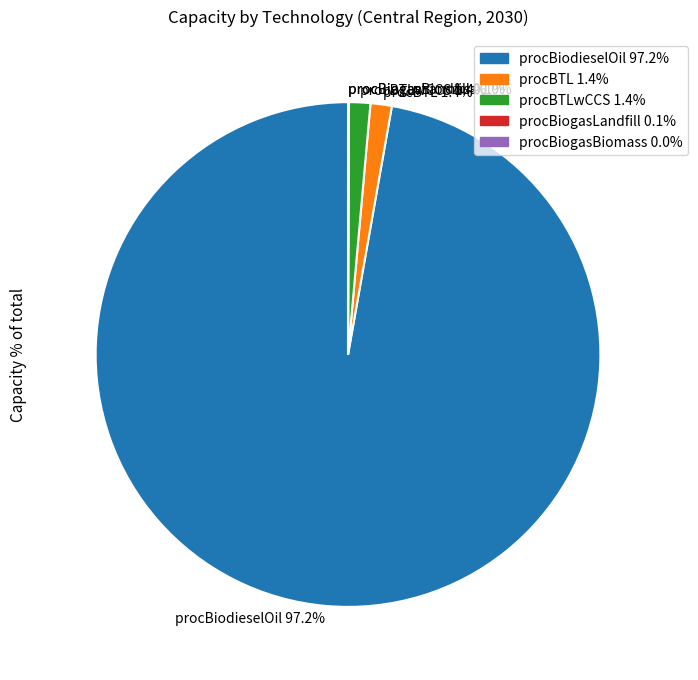

What portion of the pie excludes procBTLwCCS 1.4%?

98.6%